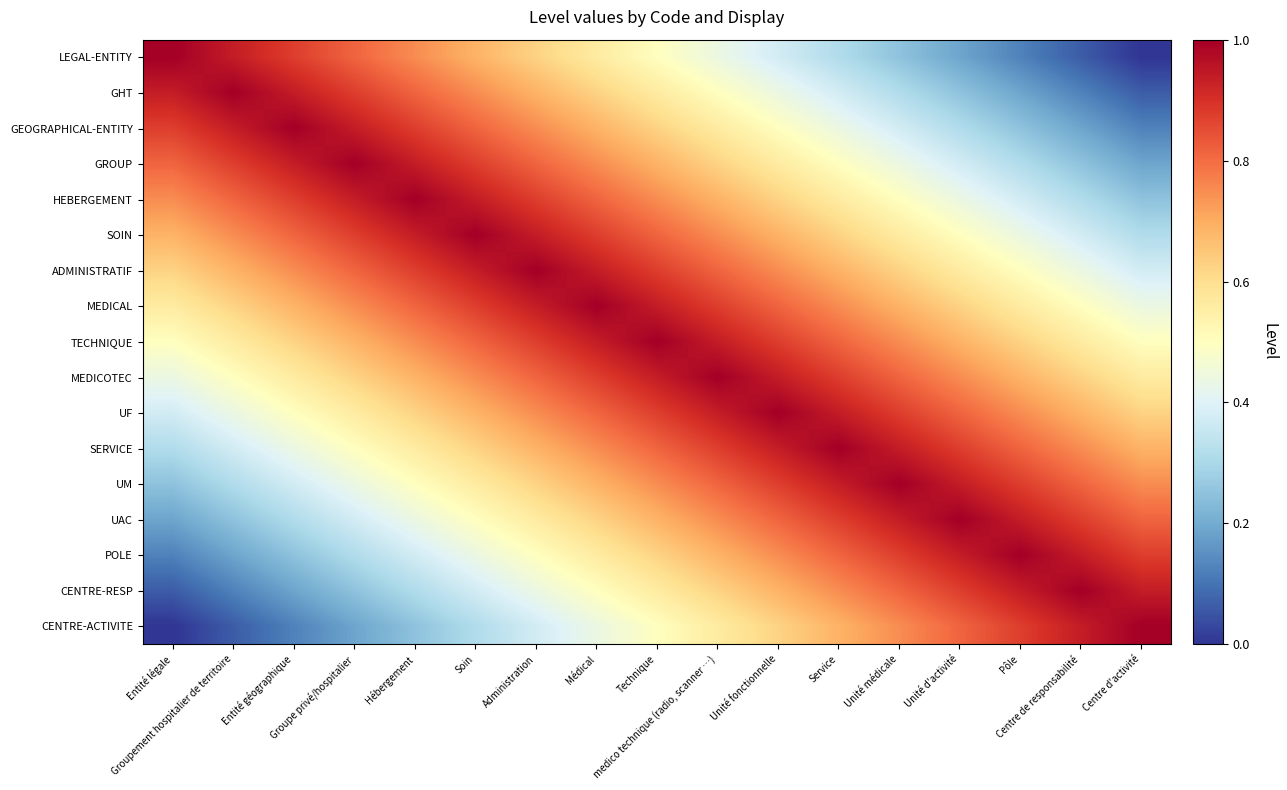

Reading right to left, list all the values displayed in this chart.

LEGAL-ENTITY: Centre d'activité=0.0	Centre de responsabilité=0.1	Pôle=0.1	Unité d'activité=0.2	Unité médicale=0.2	Service=0.3	Unité fonctionnelle=0.4	medico technique (radio, scanner …)=0.4	Technique=0.5	Médical=0.6	Administration=0.6	Soin=0.7	Hébergement=0.8	Groupe privé/hospitalier=0.8	Entité géographique=0.9	Groupement hospitalier de territoire=0.9	Entité légale=1.0
GHT: Centre d'activité=0.1	Centre de responsabilité=0.1	Pôle=0.2	Unité d'activité=0.2	Unité médicale=0.3	Service=0.4	Unité fonctionnelle=0.4	medico technique (radio, scanner …)=0.5	Technique=0.6	Médical=0.6	Administration=0.7	Soin=0.8	Hébergement=0.8	Groupe privé/hospitalier=0.9	Entité géographique=0.9	Groupement hospitalier de territoire=1.0	Entité légale=0.9
GEOGRAPHICAL-ENTITY: Centre d'activité=0.1	Centre de responsabilité=0.2	Pôle=0.2	Unité d'activité=0.3	Unité médicale=0.4	Service=0.4	Unité fonctionnelle=0.5	medico technique (radio, scanner …)=0.6	Technique=0.6	Médical=0.7	Administration=0.8	Soin=0.8	Hébergement=0.9	Groupe privé/hospitalier=0.9	Entité géographique=1.0	Groupement hospitalier de territoire=0.9	Entité légale=0.9
GROUP: Centre d'activité=0.2	Centre de responsabilité=0.2	Pôle=0.3	Unité d'activité=0.4	Unité médicale=0.4	Service=0.5	Unité fonctionnelle=0.6	medico technique (radio, scanner …)=0.6	Technique=0.7	Médical=0.8	Administration=0.8	Soin=0.9	Hébergement=0.9	Groupe privé/hospitalier=1.0	Entité géographique=0.9	Groupement hospitalier de territoire=0.9	Entité légale=0.8
HEBERGEMENT: Centre d'activité=0.2	Centre de responsabilité=0.3	Pôle=0.4	Unité d'activité=0.4	Unité médicale=0.5	Service=0.6	Unité fonctionnelle=0.6	medico technique (radio, scanner …)=0.7	Technique=0.8	Médical=0.8	Administration=0.9	Soin=0.9	Hébergement=1.0	Groupe privé/hospitalier=0.9	Entité géographique=0.9	Groupement hospitalier de territoire=0.8	Entité légale=0.8
SOIN: Centre d'activité=0.3	Centre de responsabilité=0.4	Pôle=0.4	Unité d'activité=0.5	Unité médicale=0.6	Service=0.6	Unité fonctionnelle=0.7	medico technique (radio, scanner …)=0.8	Technique=0.8	Médical=0.9	Administration=0.9	Soin=1.0	Hébergement=0.9	Groupe privé/hospitalier=0.9	Entité géographique=0.8	Groupement hospitalier de territoire=0.8	Entité légale=0.7
ADMINISTRATIF: Centre d'activité=0.4	Centre de responsabilité=0.4	Pôle=0.5	Unité d'activité=0.6	Unité médicale=0.6	Service=0.7	Unité fonctionnelle=0.8	medico technique (radio, scanner …)=0.8	Technique=0.9	Médical=0.9	Administration=1.0	Soin=0.9	Hébergement=0.9	Groupe privé/hospitalier=0.8	Entité géographique=0.8	Groupement hospitalier de territoire=0.7	Entité légale=0.6
MEDICAL: Centre d'activité=0.4	Centre de responsabilité=0.5	Pôle=0.6	Unité d'activité=0.6	Unité médicale=0.7	Service=0.8	Unité fonctionnelle=0.8	medico technique (radio, scanner …)=0.9	Technique=0.9	Médical=1.0	Administration=0.9	Soin=0.9	Hébergement=0.8	Groupe privé/hospitalier=0.8	Entité géographique=0.7	Groupement hospitalier de territoire=0.6	Entité légale=0.6
TECHNIQUE: Centre d'activité=0.5	Centre de responsabilité=0.6	Pôle=0.6	Unité d'activité=0.7	Unité médicale=0.8	Service=0.8	Unité fonctionnelle=0.9	medico technique (radio, scanner …)=0.9	Technique=1.0	Médical=0.9	Administration=0.9	Soin=0.8	Hébergement=0.8	Groupe privé/hospitalier=0.7	Entité géographique=0.6	Groupement hospitalier de territoire=0.6	Entité légale=0.5
MEDICOTEC: Centre d'activité=0.6	Centre de responsabilité=0.6	Pôle=0.7	Unité d'activité=0.8	Unité médicale=0.8	Service=0.9	Unité fonctionnelle=0.9	medico technique (radio, scanner …)=1.0	Technique=0.9	Médical=0.9	Administration=0.8	Soin=0.8	Hébergement=0.7	Groupe privé/hospitalier=0.6	Entité géographique=0.6	Groupement hospitalier de territoire=0.5	Entité légale=0.4
UF: Centre d'activité=0.6	Centre de responsabilité=0.7	Pôle=0.8	Unité d'activité=0.8	Unité médicale=0.9	Service=0.9	Unité fonctionnelle=1.0	medico technique (radio, scanner …)=0.9	Technique=0.9	Médical=0.8	Administration=0.8	Soin=0.7	Hébergement=0.6	Groupe privé/hospitalier=0.6	Entité géographique=0.5	Groupement hospitalier de territoire=0.4	Entité légale=0.4
SERVICE: Centre d'activité=0.7	Centre de responsabilité=0.8	Pôle=0.8	Unité d'activité=0.9	Unité médicale=0.9	Service=1.0	Unité fonctionnelle=0.9	medico technique (radio, scanner …)=0.9	Technique=0.8	Médical=0.8	Administration=0.7	Soin=0.6	Hébergement=0.6	Groupe privé/hospitalier=0.5	Entité géographique=0.4	Groupement hospitalier de territoire=0.4	Entité légale=0.3
UM: Centre d'activité=0.8	Centre de responsabilité=0.8	Pôle=0.9	Unité d'activité=0.9	Unité médicale=1.0	Service=0.9	Unité fonctionnelle=0.9	medico technique (radio, scanner …)=0.8	Technique=0.8	Médical=0.7	Administration=0.6	Soin=0.6	Hébergement=0.5	Groupe privé/hospitalier=0.4	Entité géographique=0.4	Groupement hospitalier de territoire=0.3	Entité légale=0.2
UAC: Centre d'activité=0.8	Centre de responsabilité=0.9	Pôle=0.9	Unité d'activité=1.0	Unité médicale=0.9	Service=0.9	Unité fonctionnelle=0.8	medico technique (radio, scanner …)=0.8	Technique=0.7	Médical=0.6	Administration=0.6	Soin=0.5	Hébergement=0.4	Groupe privé/hospitalier=0.4	Entité géographique=0.3	Groupement hospitalier de territoire=0.2	Entité légale=0.2
POLE: Centre d'activité=0.9	Centre de responsabilité=0.9	Pôle=1.0	Unité d'activité=0.9	Unité médicale=0.9	Service=0.8	Unité fonctionnelle=0.8	medico technique (radio, scanner …)=0.7	Technique=0.6	Médical=0.6	Administration=0.5	Soin=0.4	Hébergement=0.4	Groupe privé/hospitalier=0.3	Entité géographique=0.2	Groupement hospitalier de territoire=0.2	Entité légale=0.1
CENTRE-RESP: Centre d'activité=0.9	Centre de responsabilité=1.0	Pôle=0.9	Unité d'activité=0.9	Unité médicale=0.8	Service=0.8	Unité fonctionnelle=0.7	medico technique (radio, scanner …)=0.6	Technique=0.6	Médical=0.5	Administration=0.4	Soin=0.4	Hébergement=0.3	Groupe privé/hospitalier=0.2	Entité géographique=0.2	Groupement hospitalier de territoire=0.1	Entité légale=0.1
CENTRE-ACTIVITE: Centre d'activité=1.0	Centre de responsabilité=0.9	Pôle=0.9	Unité d'activité=0.8	Unité médicale=0.8	Service=0.7	Unité fonctionnelle=0.6	medico technique (radio, scanner …)=0.6	Technique=0.5	Médical=0.4	Administration=0.4	Soin=0.3	Hébergement=0.2	Groupe privé/hospitalier=0.2	Entité géographique=0.1	Groupement hospitalier de territoire=0.1	Entité légale=0.0